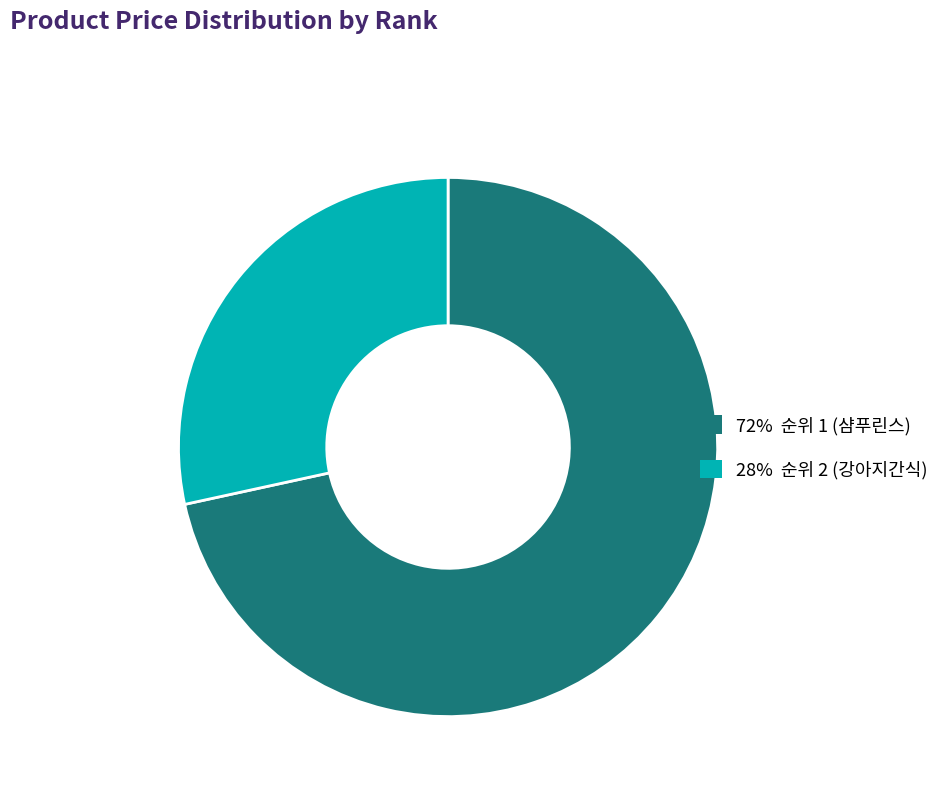

Does any single category account for the majority?

Yes